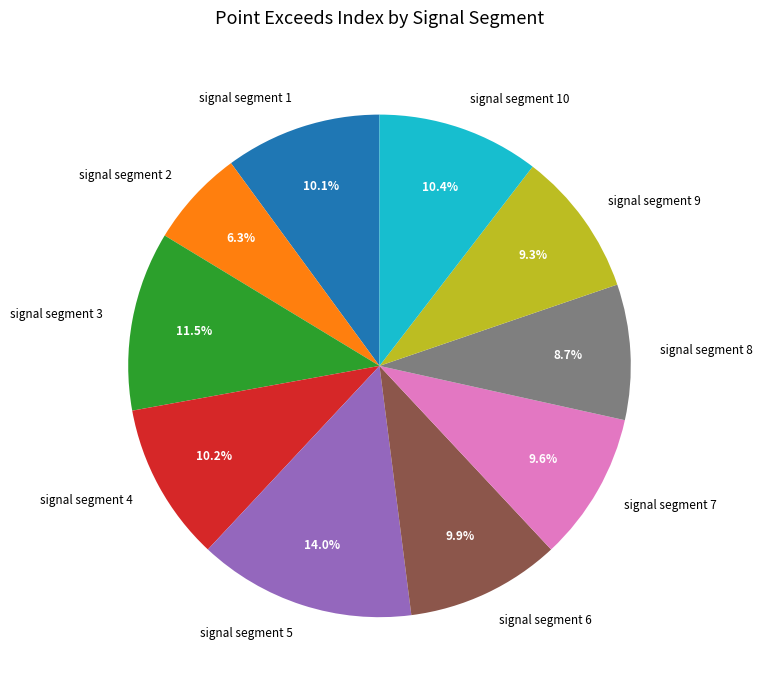

Which category has the smallest portion of the pie?

signal segment 2